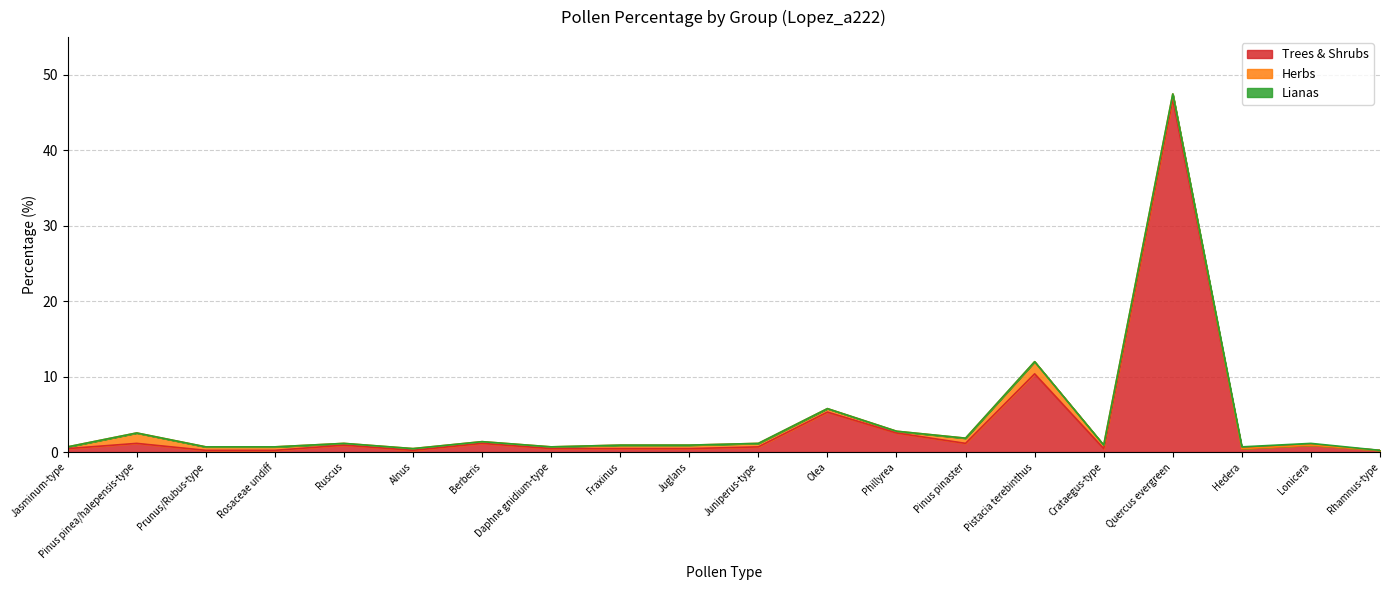

True or false: Lianas and Trees & Shrubs intersect in this chart.

False